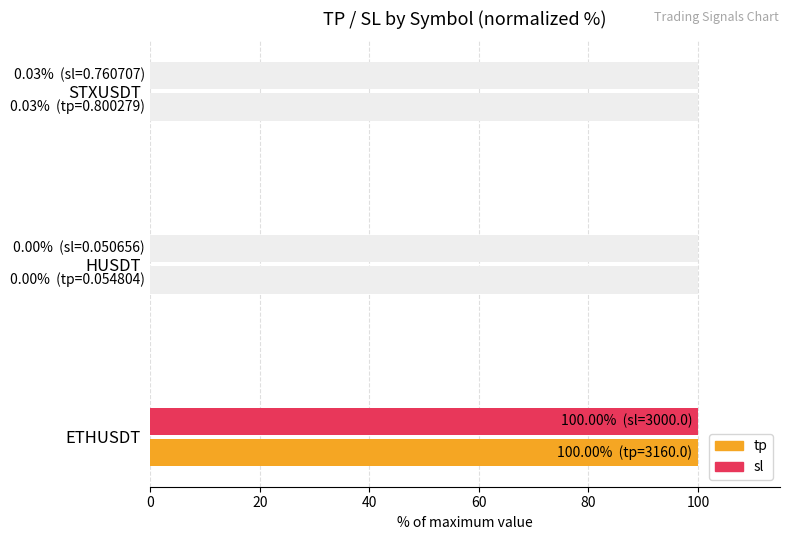

Reading left to right, list all the values displayed in this chart.

tp: 100.0	0.0	0.0
sl: 100.0	0.0	0.0